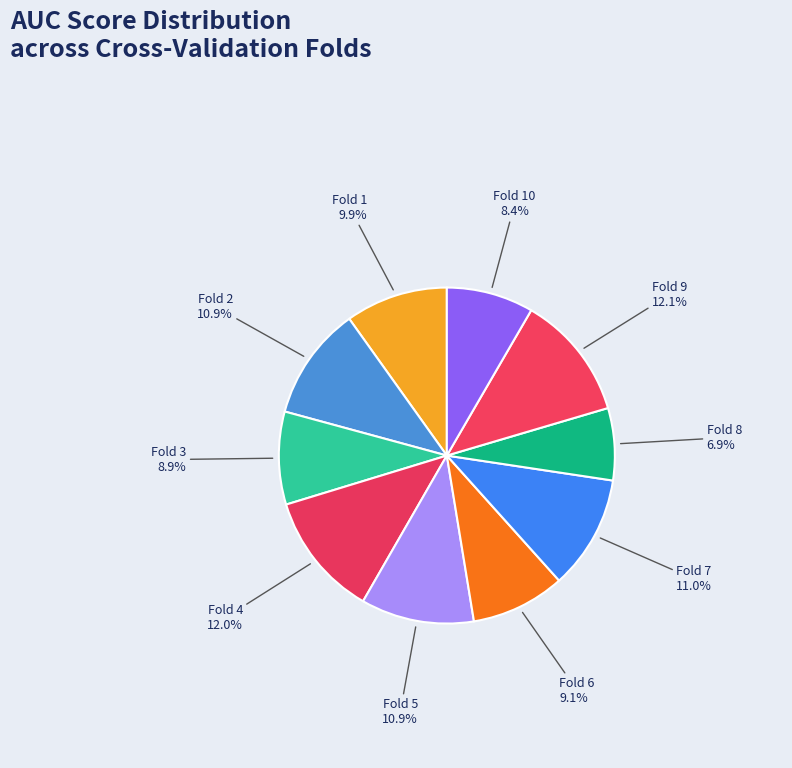

How many segments does this pie chart have?

10